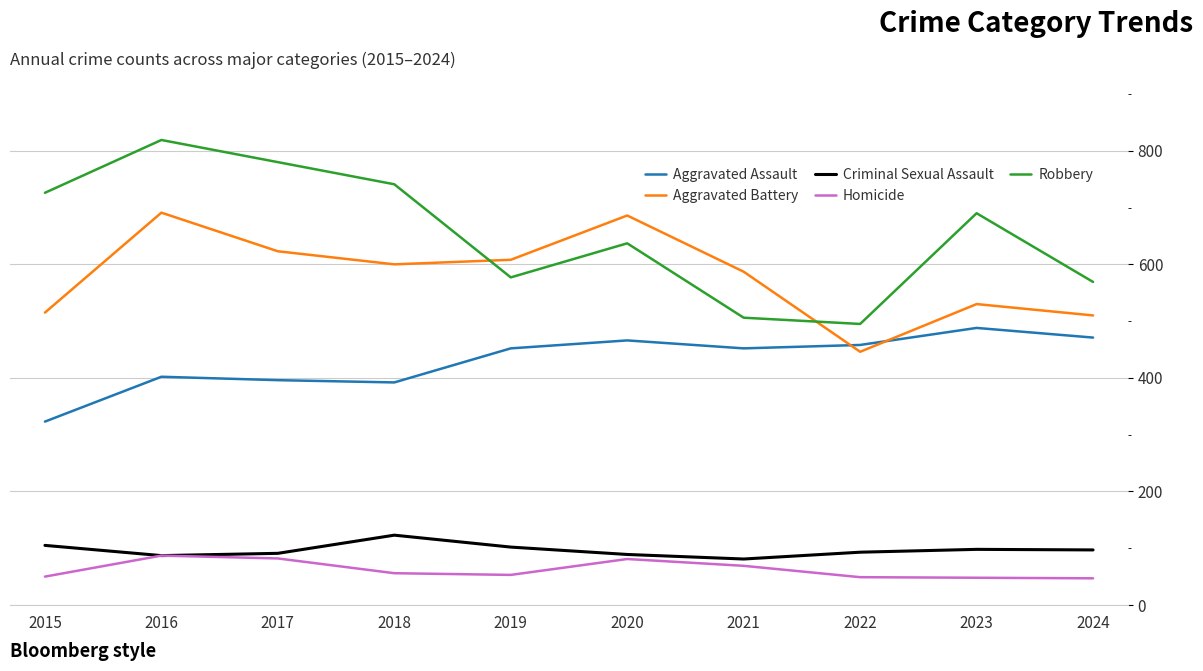

At which category is the sum across all series the highest?

2016